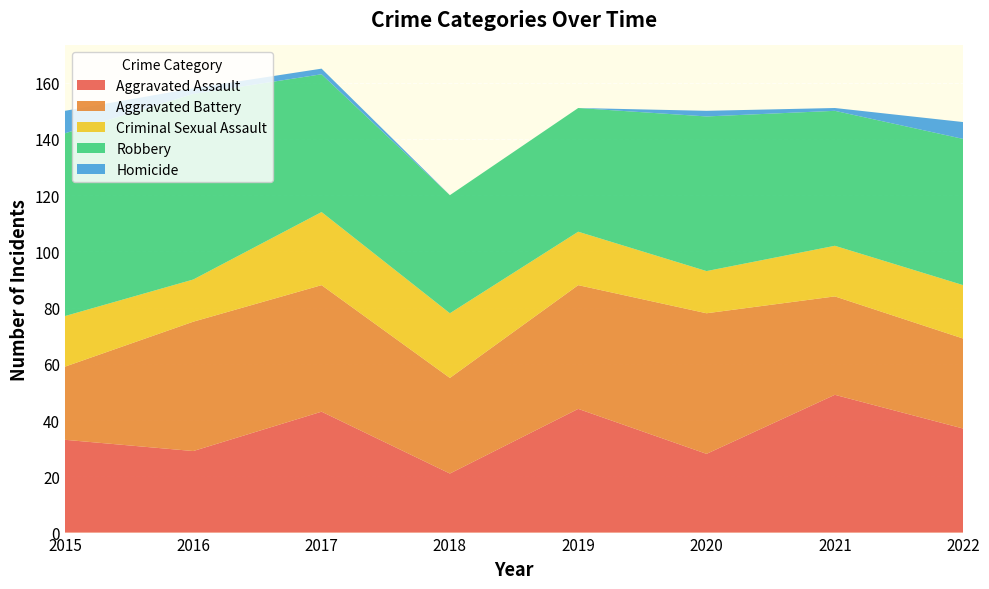

Reading left to right, list all the values displayed in this chart.

Aggravated Assault: 33	29	43	21	44	28	49	37
Aggravated Battery: 26	46	45	34	44	50	35	32
Criminal Sexual Assault: 18	15	26	23	19	15	18	19
Robbery: 65	66	49	42	44	55	48	52
Homicide: 8	2	2	0	0	2	1	6